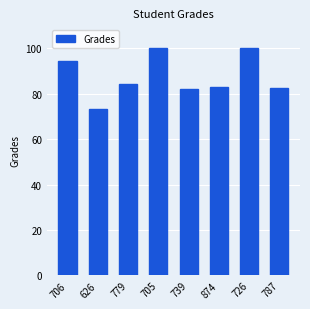

What is the value of the 5th bar from the left?

82.0